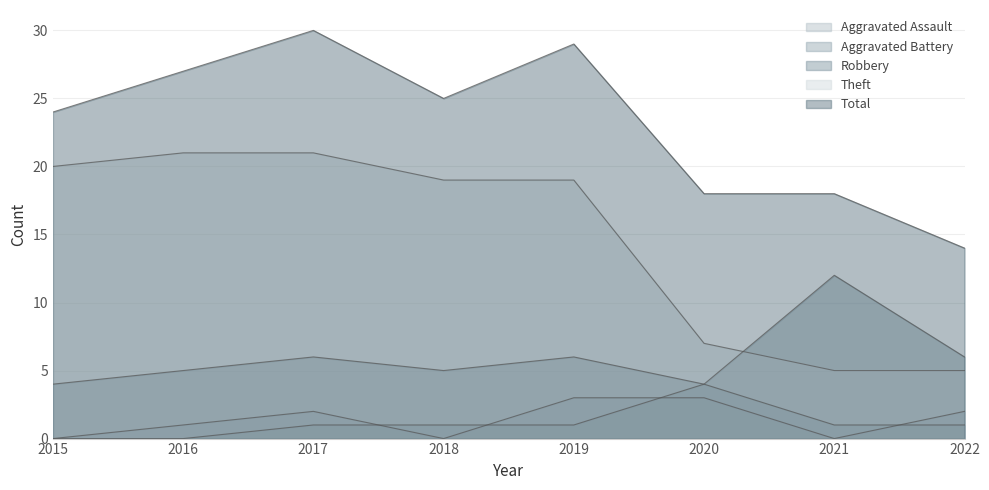

What is the difference between the second highest and minimum values in the Aggravated Assault series?

3